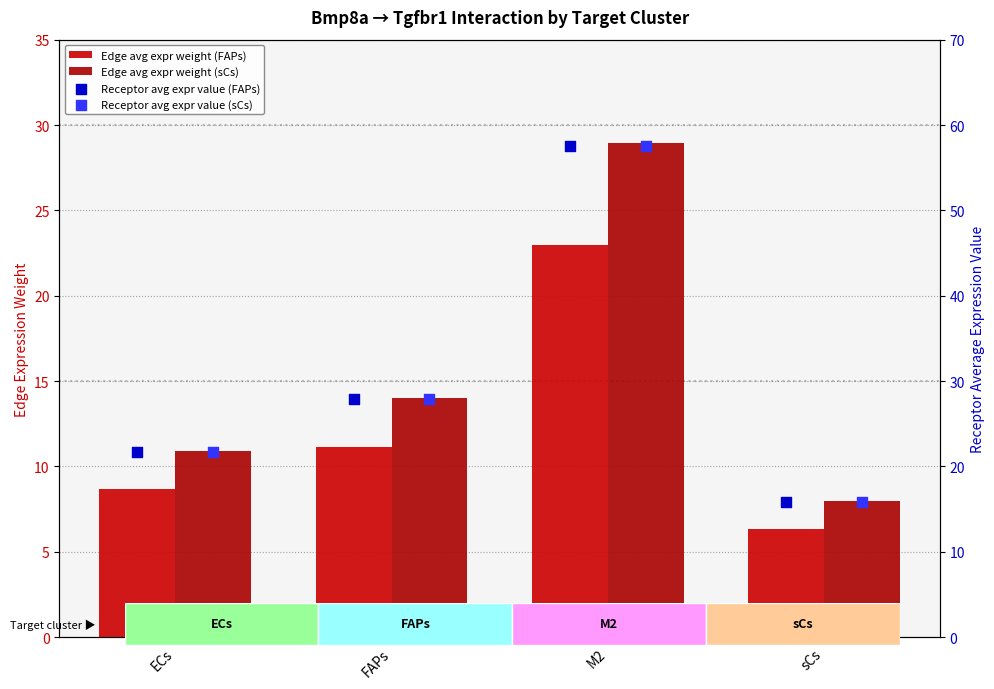

At which category is the sum across all series the highest?

M2